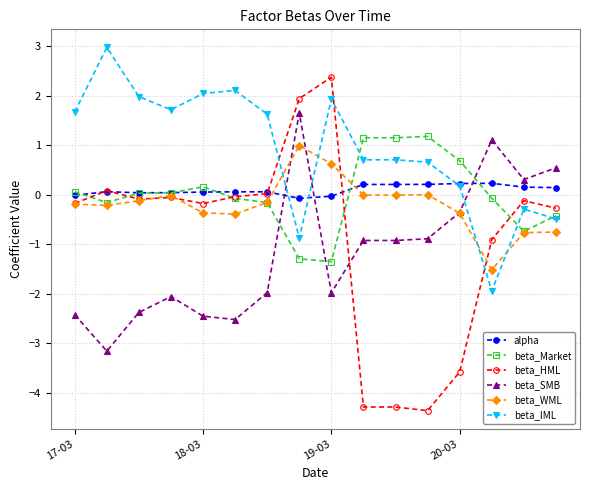

What is the value of the beta_IML point at the 5th from the left?

2.0